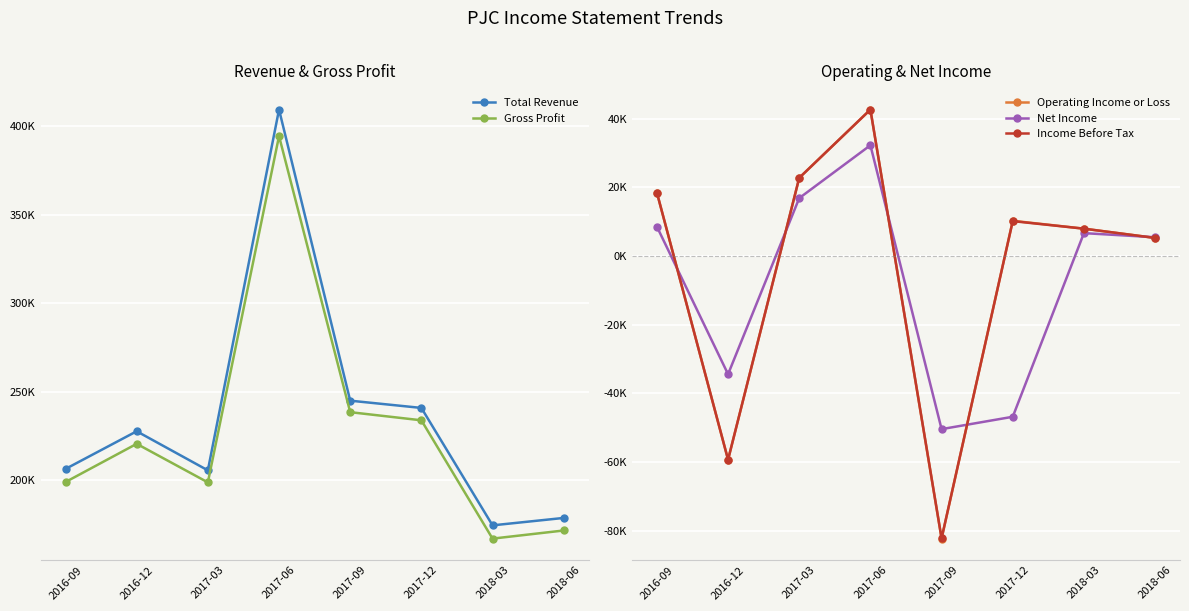

What is the average value of the Total Revenue series?

235950